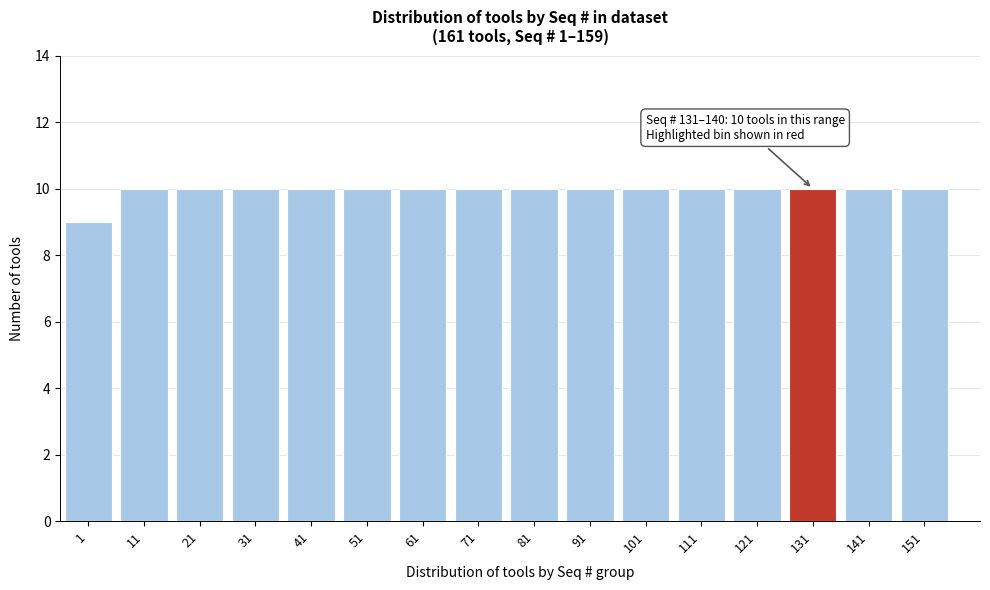

Reading right to left, what are all the values shown in this chart?

151=10	141=10	131=10	121=10	111=10	101=10	91=10	81=10	71=10	61=10	51=10	41=10	31=10	21=10	11=10	1=9